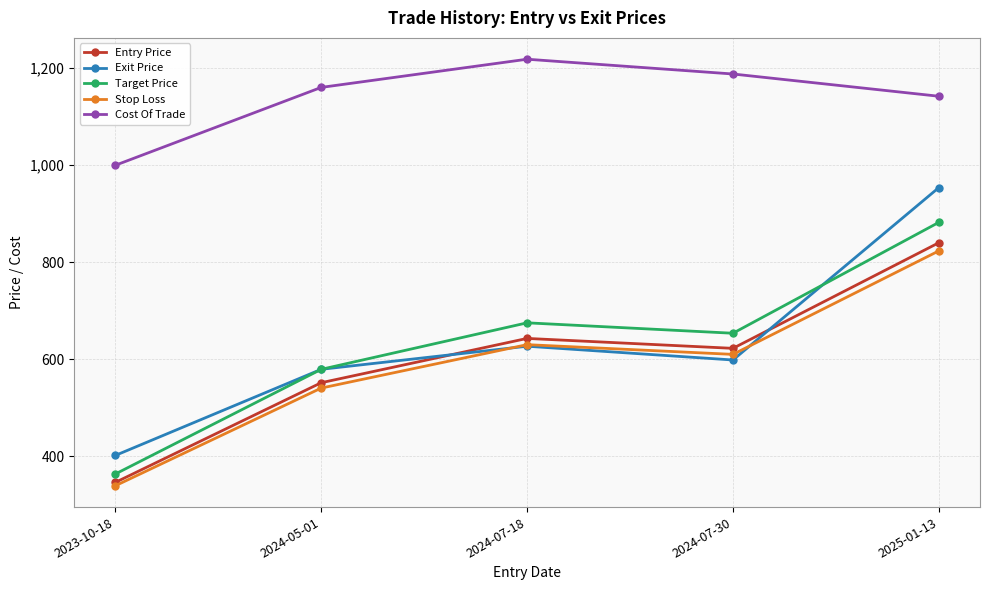

What is the minimum value shown in the chart?

339.3